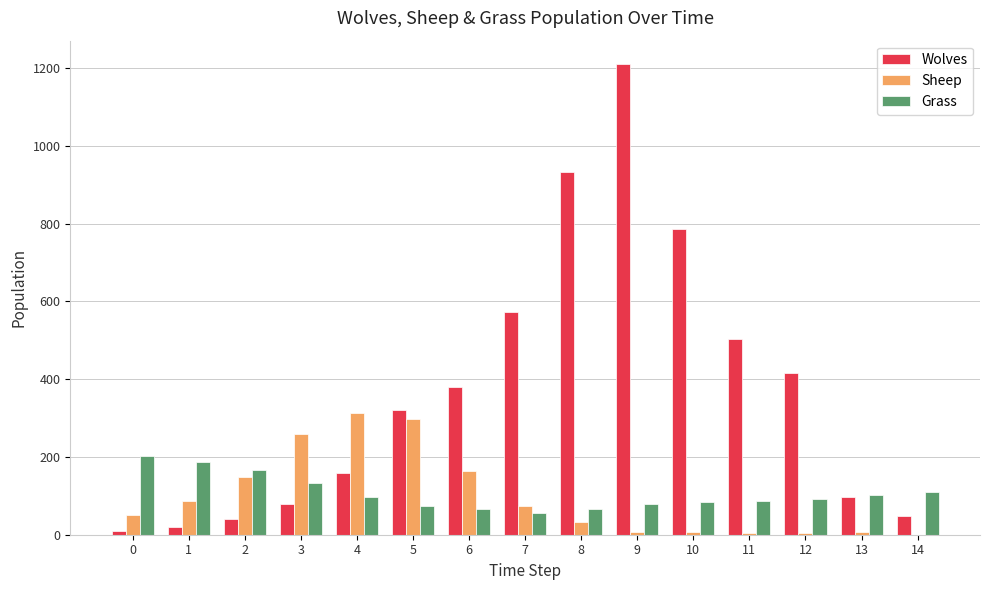

What are all the series names shown in the legend?

Wolves, Sheep, Grass